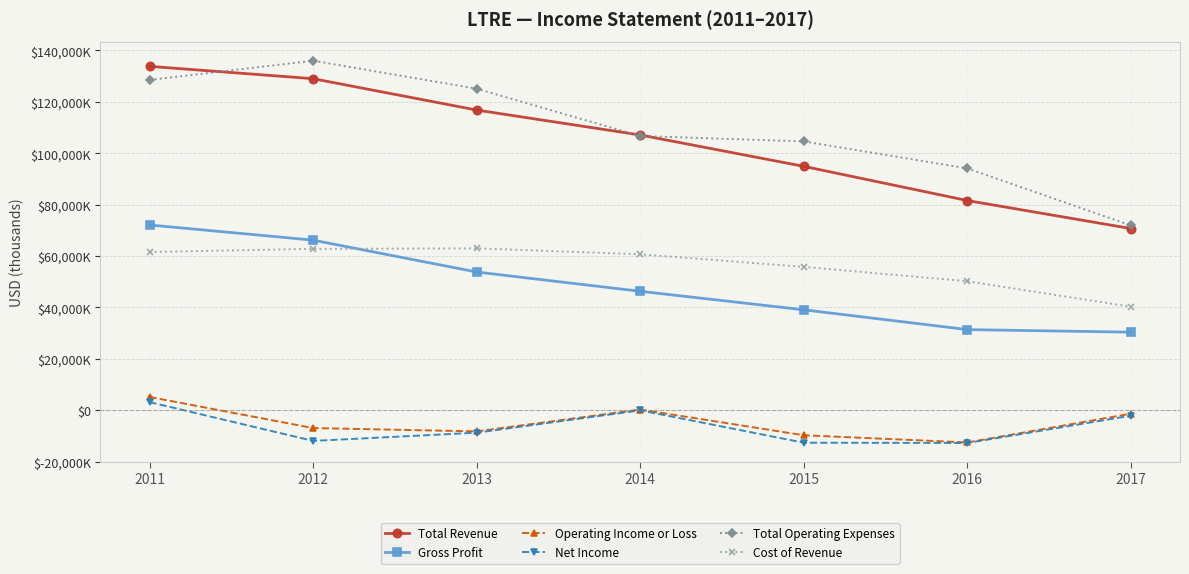

What are all the series names shown in the legend?

Total Revenue, Gross Profit, Operating Income or Loss, Net Income, Total Operating Expenses, Cost of Revenue